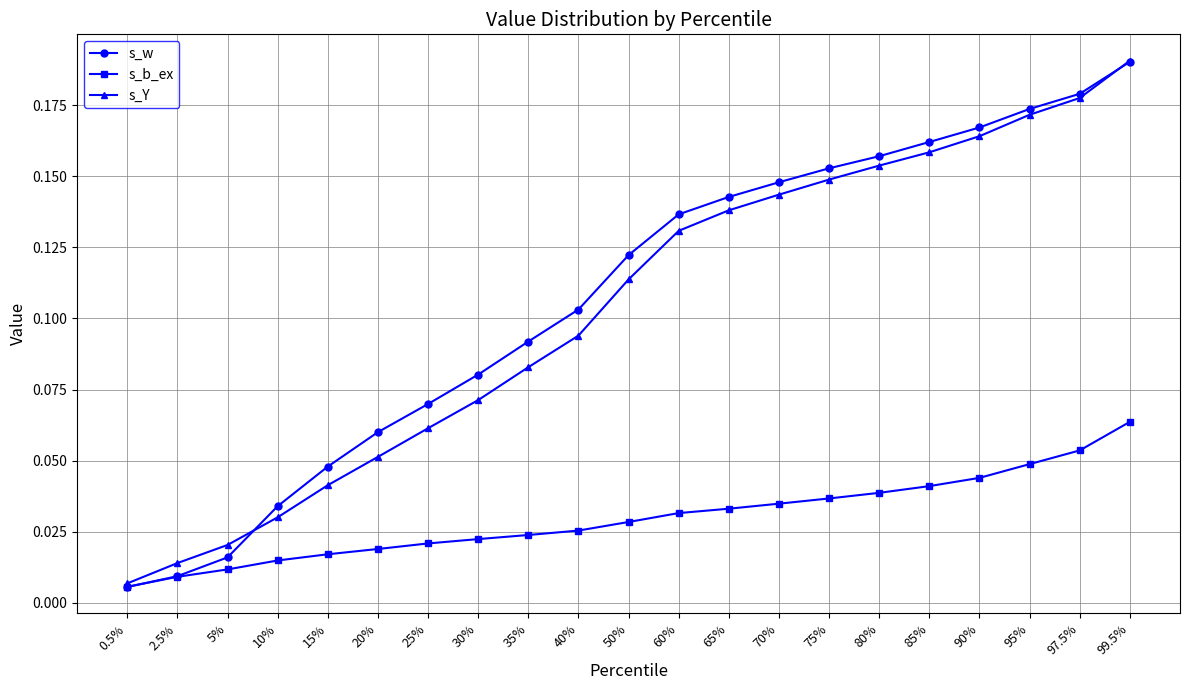

True or false: s_Y has more than 0 points higher than both neighbors.

False